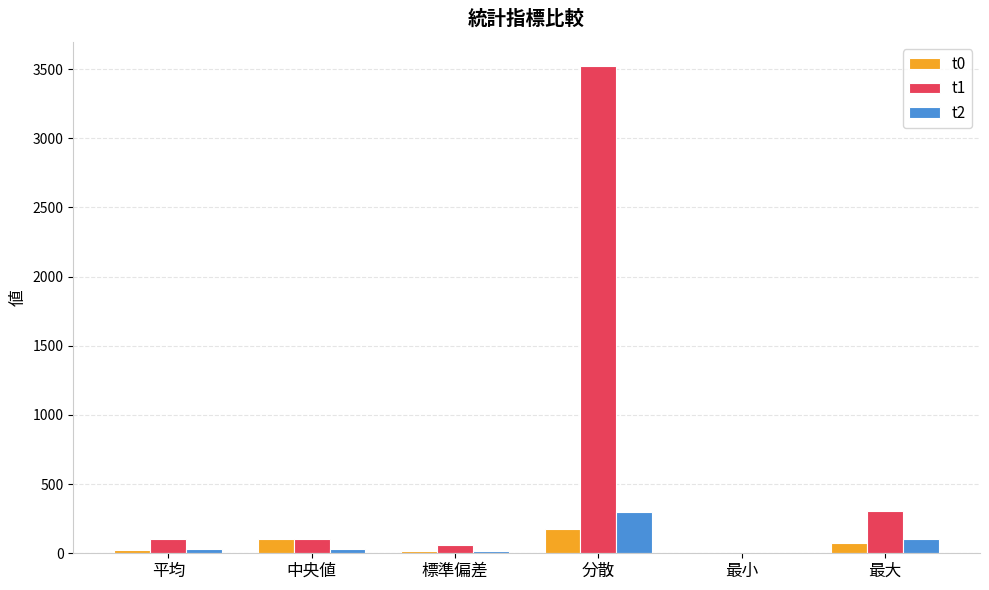

Which category has the highest value in the t2 series?

分散